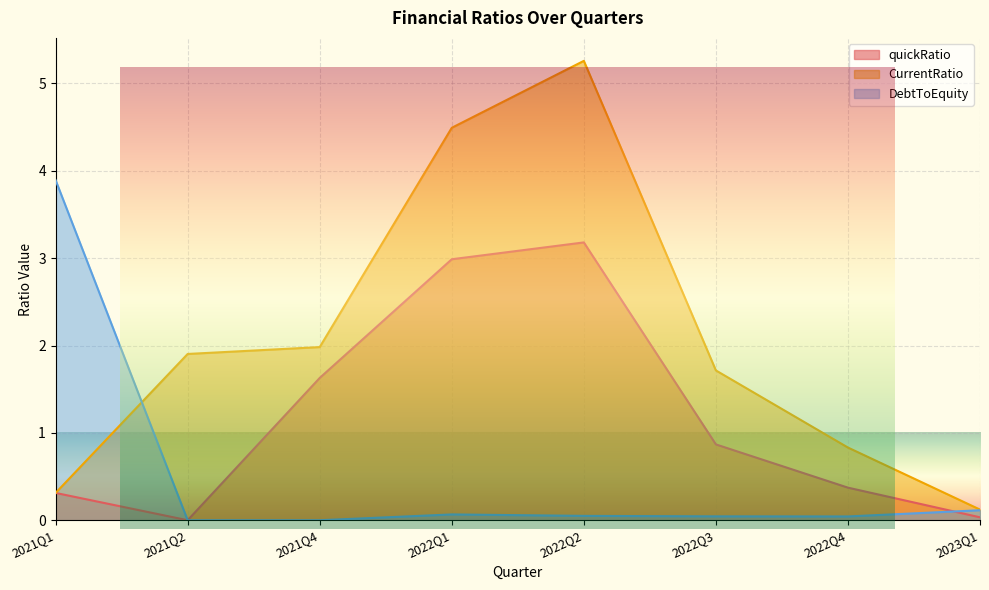

Between 2021Q4 and 2023Q1, which is larger?

2021Q4